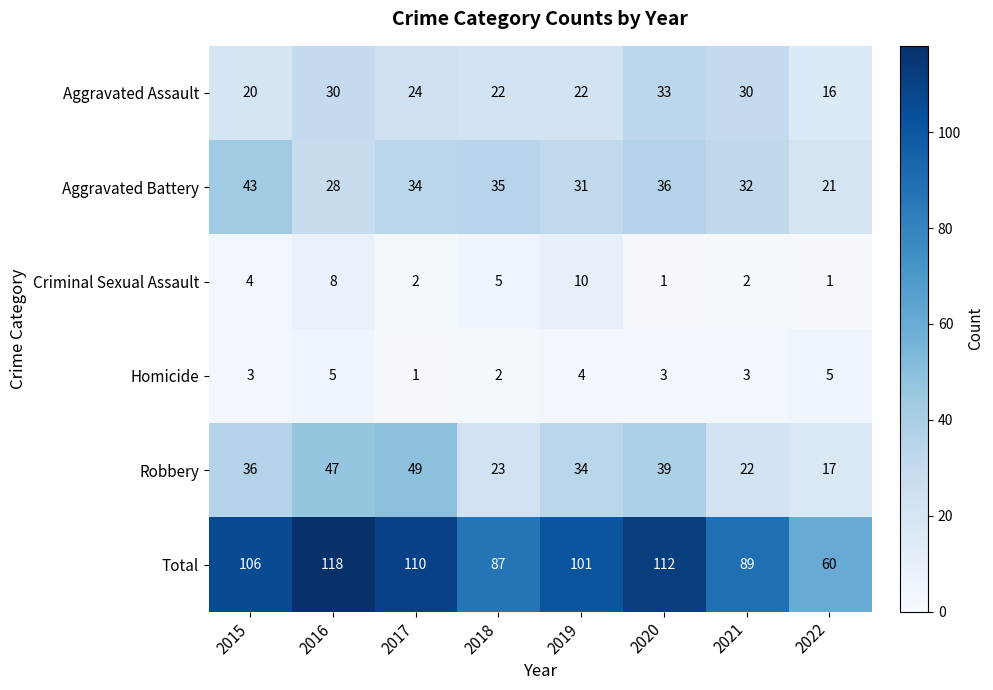

Rank the series at 2017 from lowest to highest value.

Homicide, Criminal Sexual Assault, Aggravated Assault, Aggravated Battery, Robbery, Total